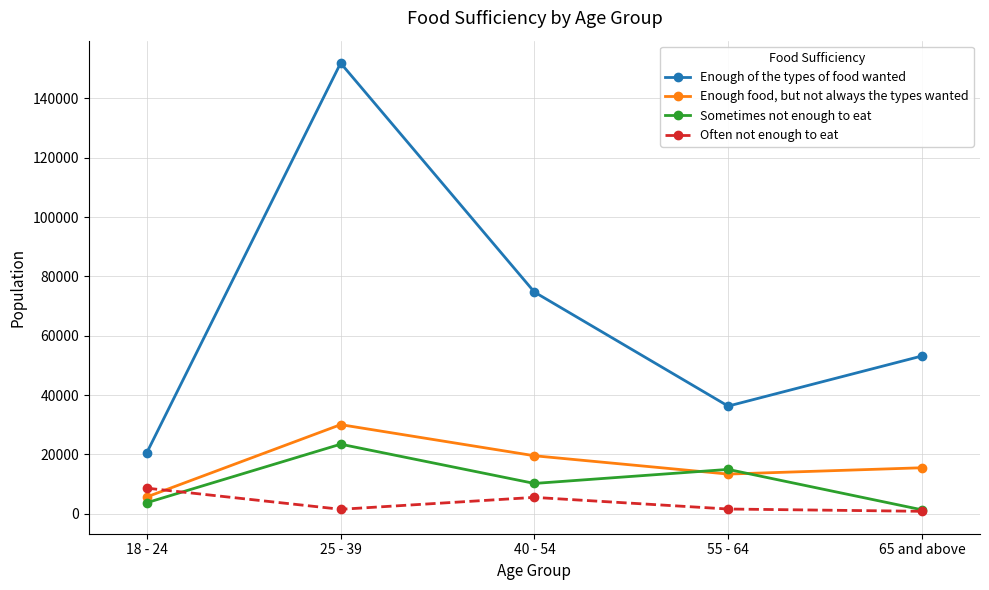

Which series has the largest total across all categories?

Enough of the types of food wanted